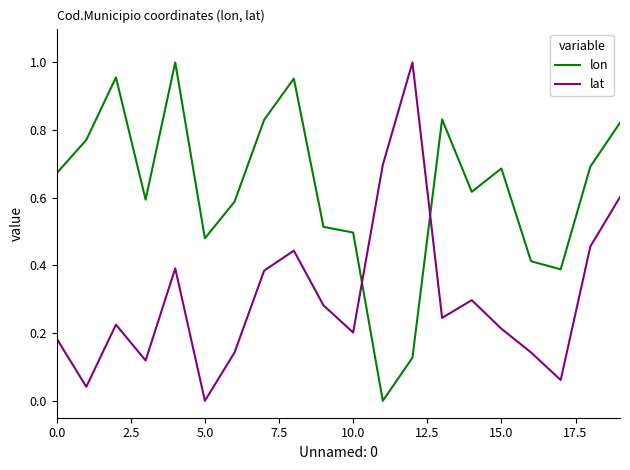

Which series has the largest total across all categories?

lon